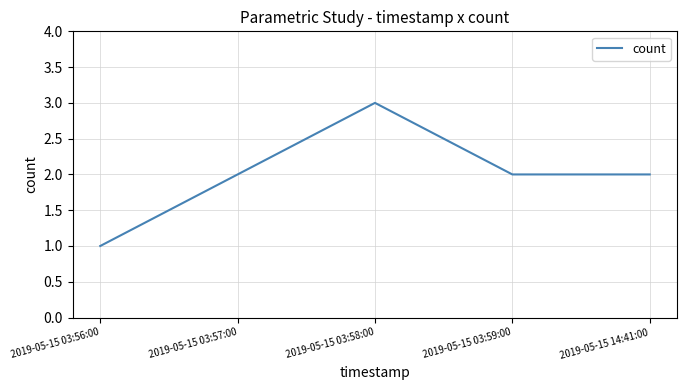

What is the ratio of the value at 2019-05-15 03:57:00 to the value at 2019-05-15 03:58:00?

0.7